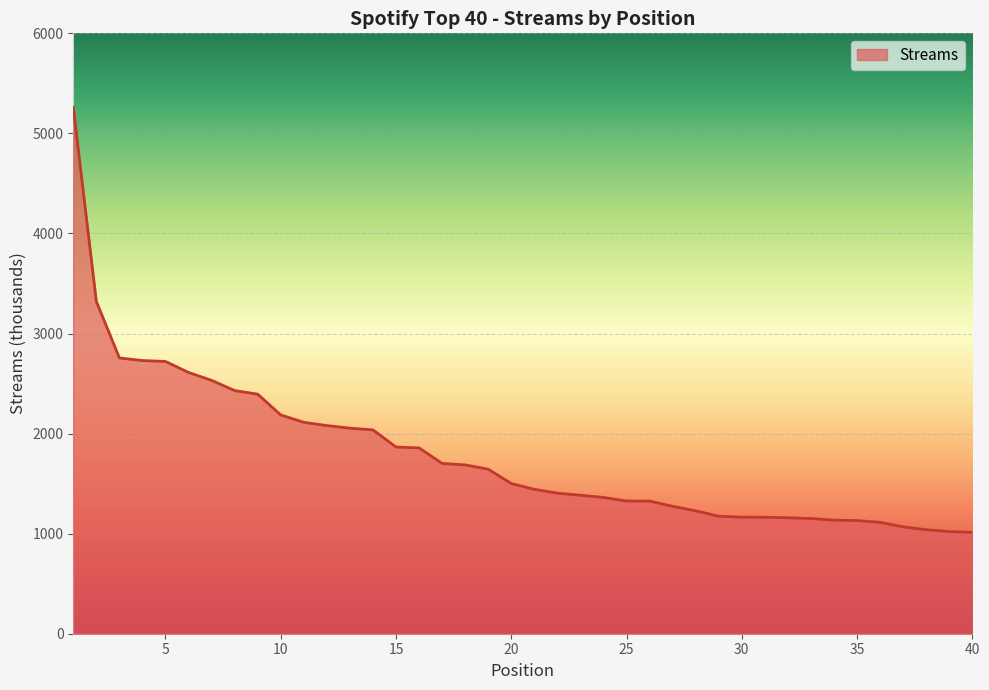

What is the greatest value displayed?

5261